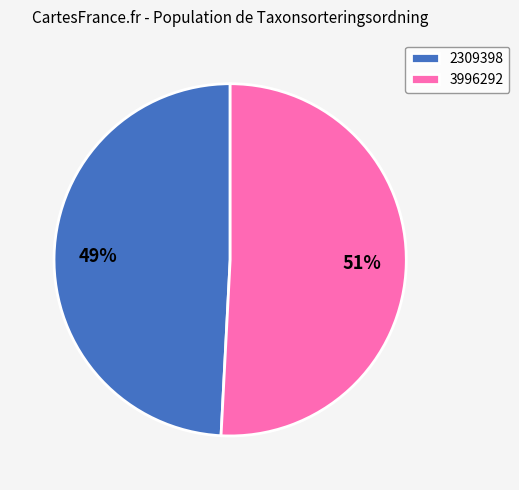

Which category has the smallest portion of the pie?

2309398